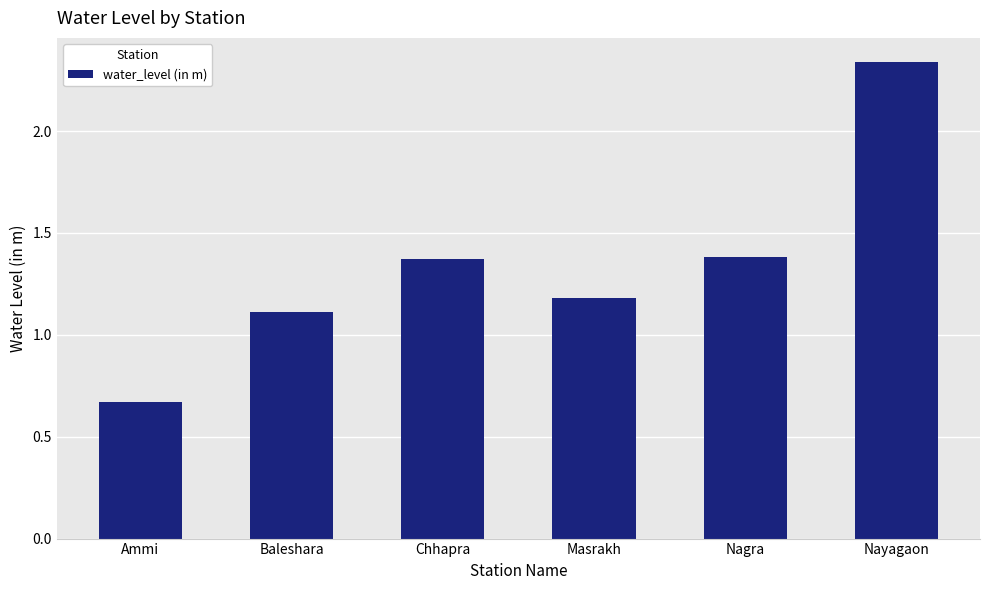

Are the bars grouped side by side (vs. stacked)?

No